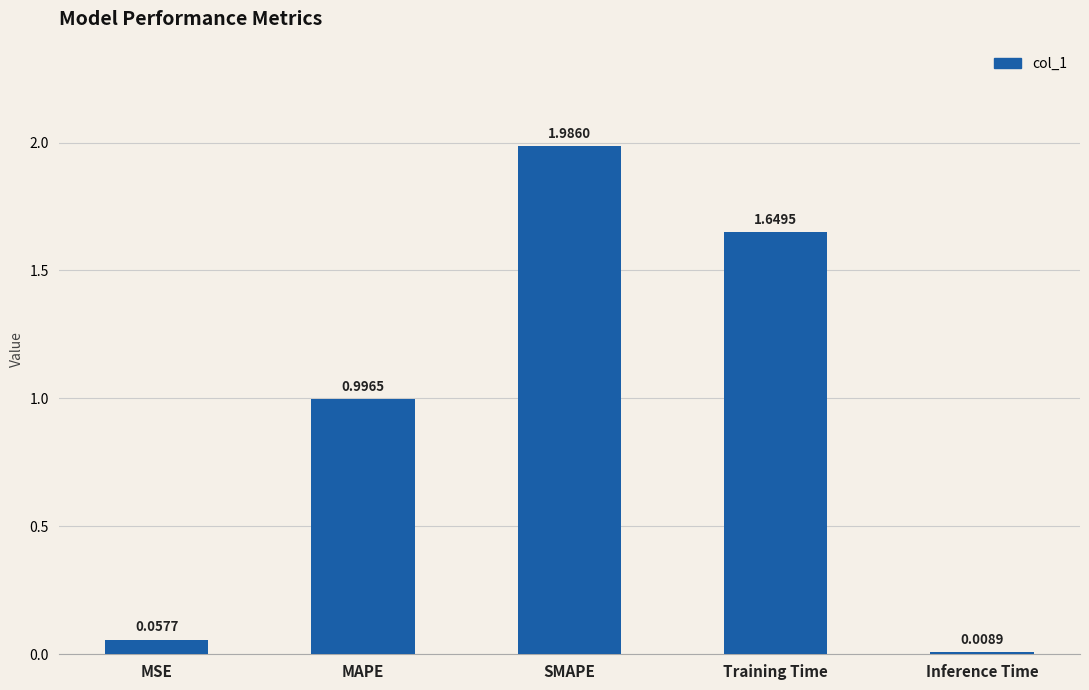

Which has a higher value, Inference Time or MSE?

MSE